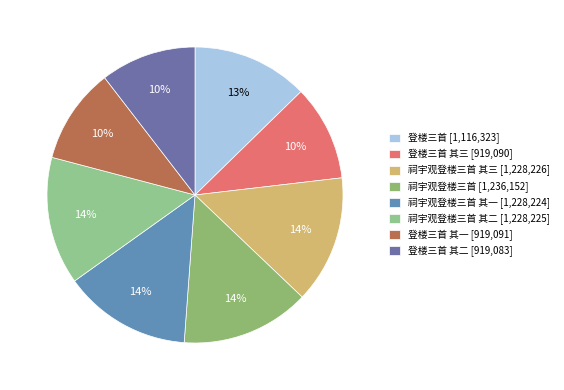

To the nearest percent, what is the average slice percentage?

12%